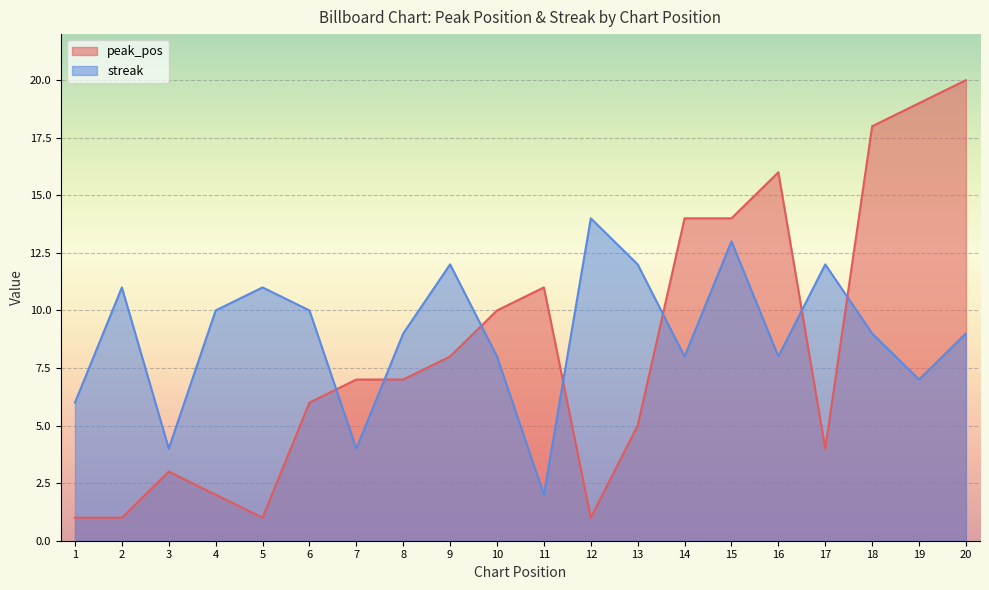

How many data points does each series have?

20